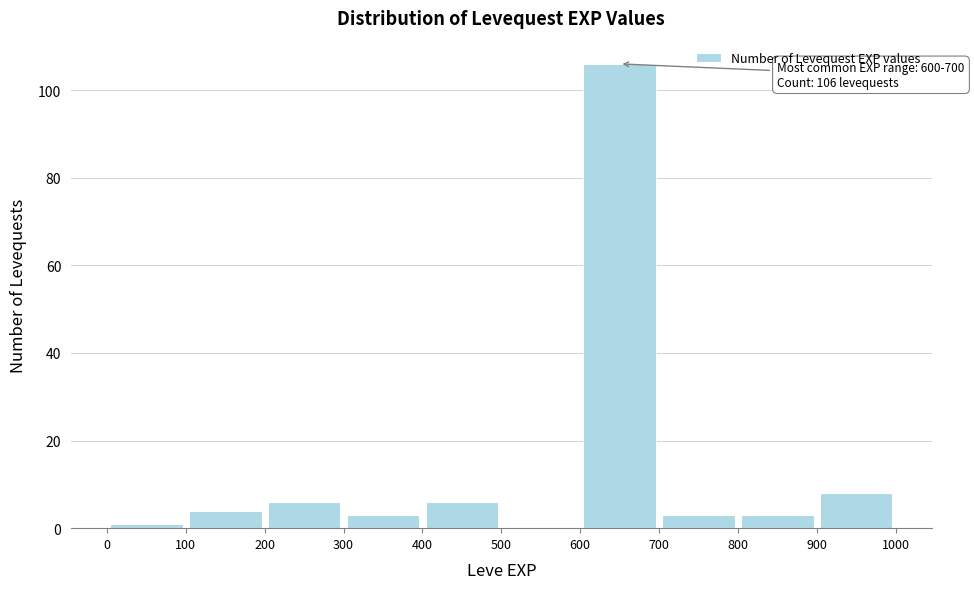

Which range on the x-axis has the tallest bar?

600 to 700